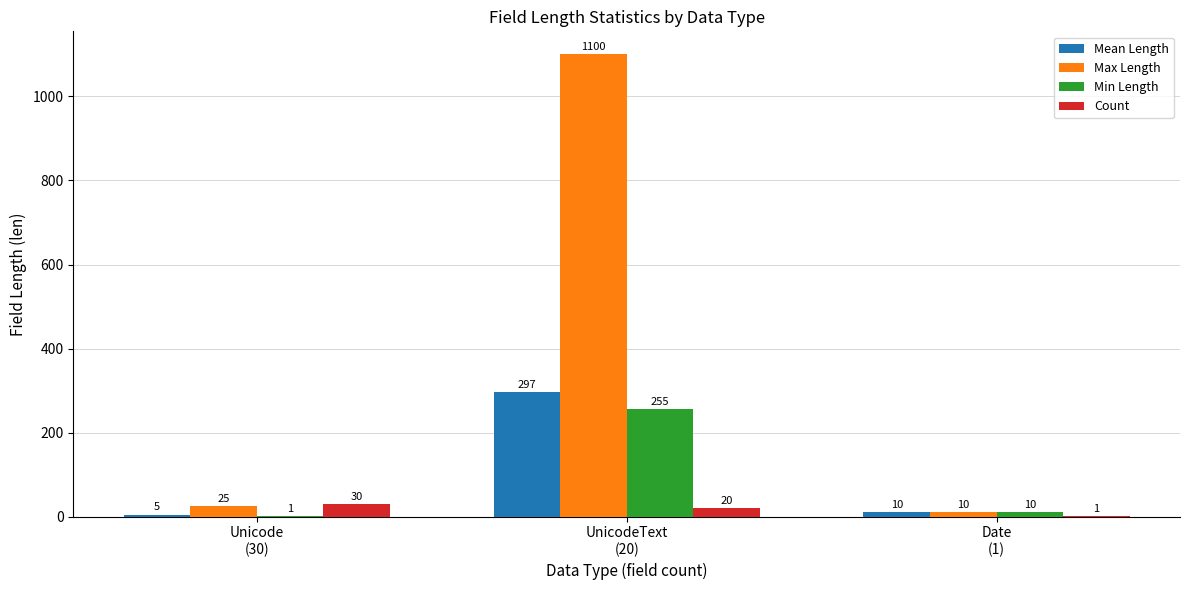

What are all the series names shown in the legend?

Mean Length, Max Length, Min Length, Count